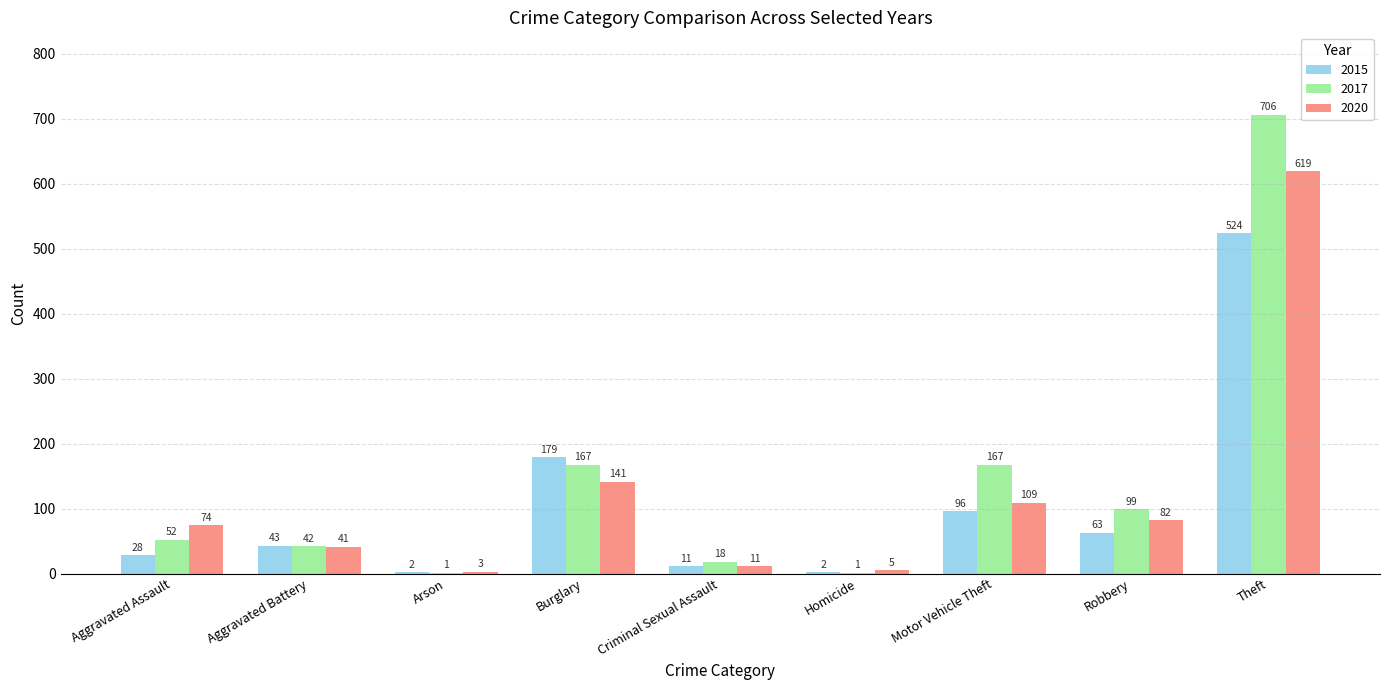

What are all the series names shown in the legend?

2015, 2017, 2020